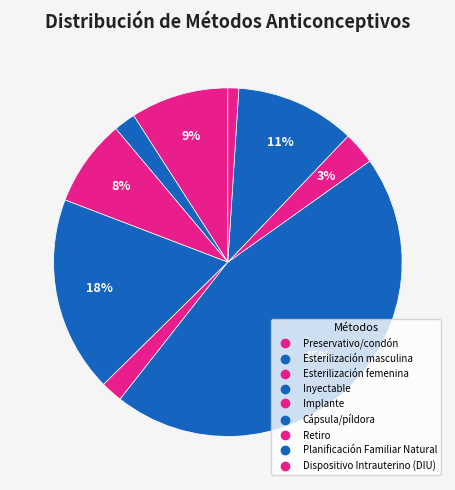

What percentage is the Inyectable slice, to the nearest percent?

18%